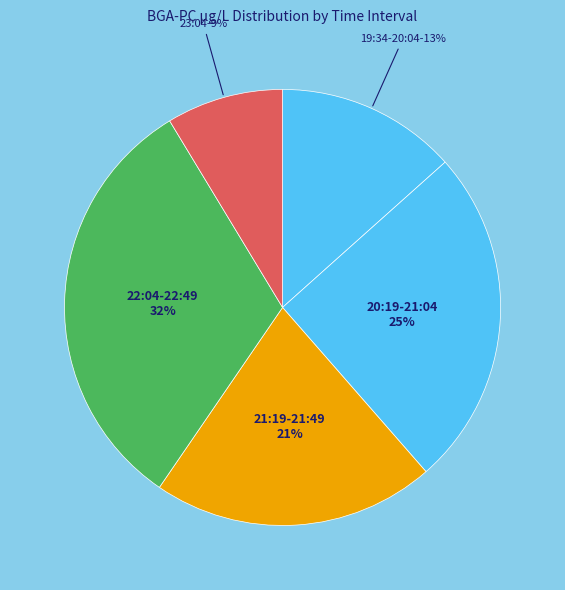

Is there any slice that represents more than half of the pie?

No